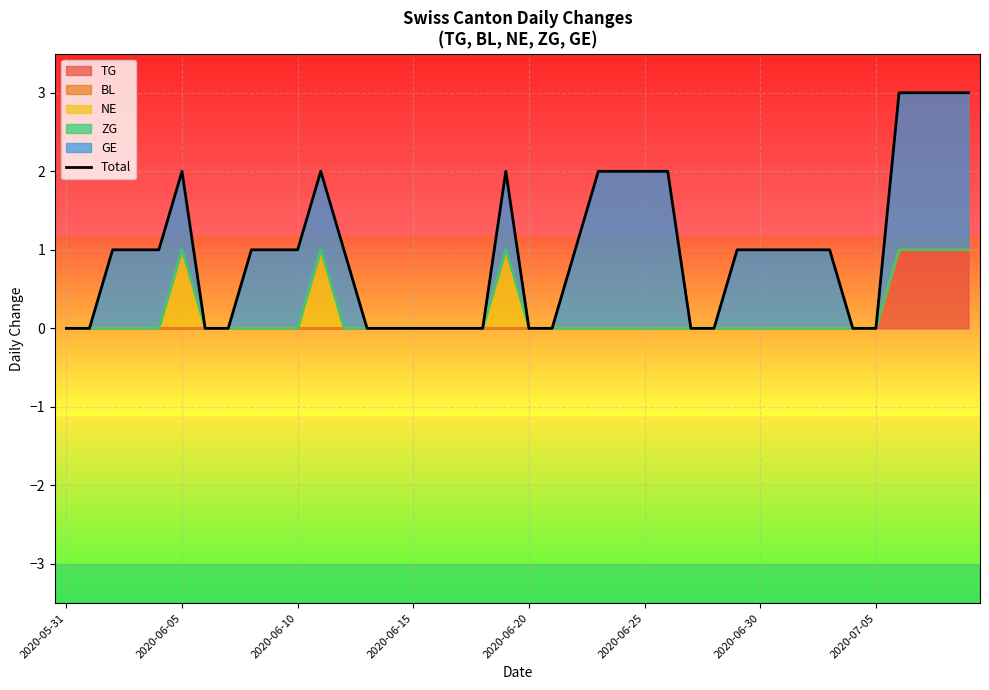

Where is the data nearest to the value 1?

2020-06-10